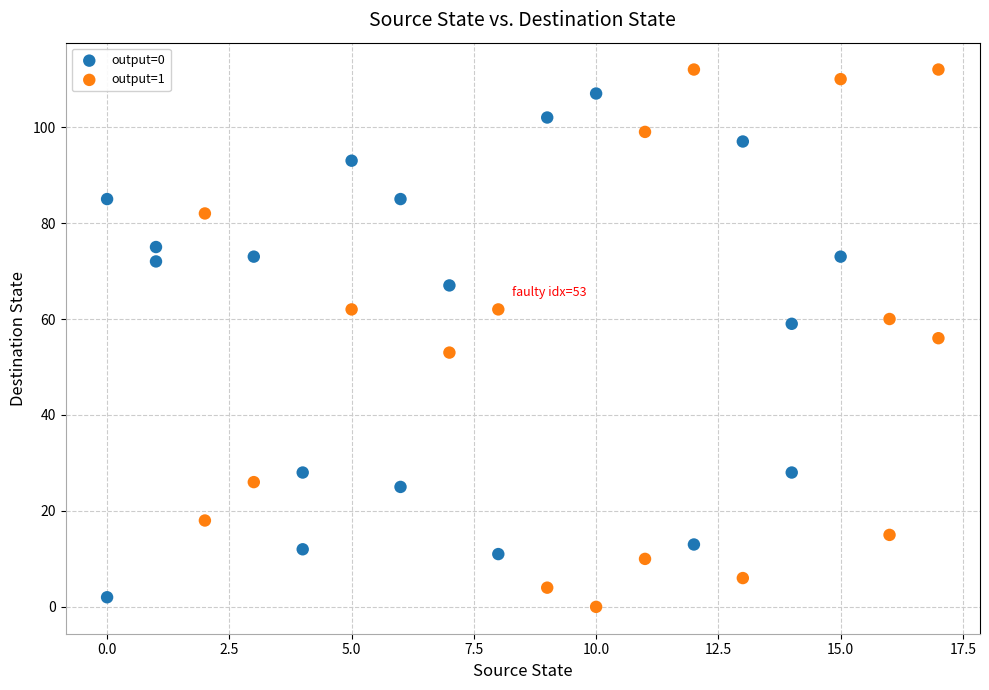

Which series contains the lowest Y value?

output=1